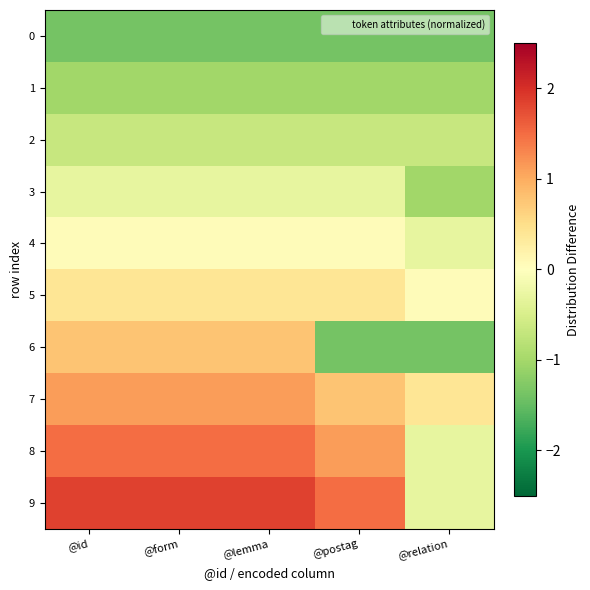

Reading left to right, what are all the values shown in this chart?

0: @id=-1.4	@form=-1.4	@lemma=-1.4	@postag=-1.4	@relation=-1.4
1: @id=-1.0	@form=-1.0	@lemma=-1.0	@postag=-1.0	@relation=-1.0
2: @id=-0.7	@form=-0.7	@lemma=-0.7	@postag=-0.7	@relation=-0.7
3: @id=-0.3	@form=-0.3	@lemma=-0.3	@postag=-0.3	@relation=-1.0
4: @id=0.1	@form=0.1	@lemma=0.1	@postag=0.1	@relation=-0.3
5: @id=0.4	@form=0.4	@lemma=0.4	@postag=0.4	@relation=0.1
6: @id=0.8	@form=0.8	@lemma=0.8	@postag=-1.4	@relation=-1.4
7: @id=1.1	@form=1.1	@lemma=1.1	@postag=0.8	@relation=0.4
8: @id=1.5	@form=1.5	@lemma=1.5	@postag=1.1	@relation=-0.3
9: @id=1.8	@form=1.8	@lemma=1.8	@postag=1.5	@relation=-0.3